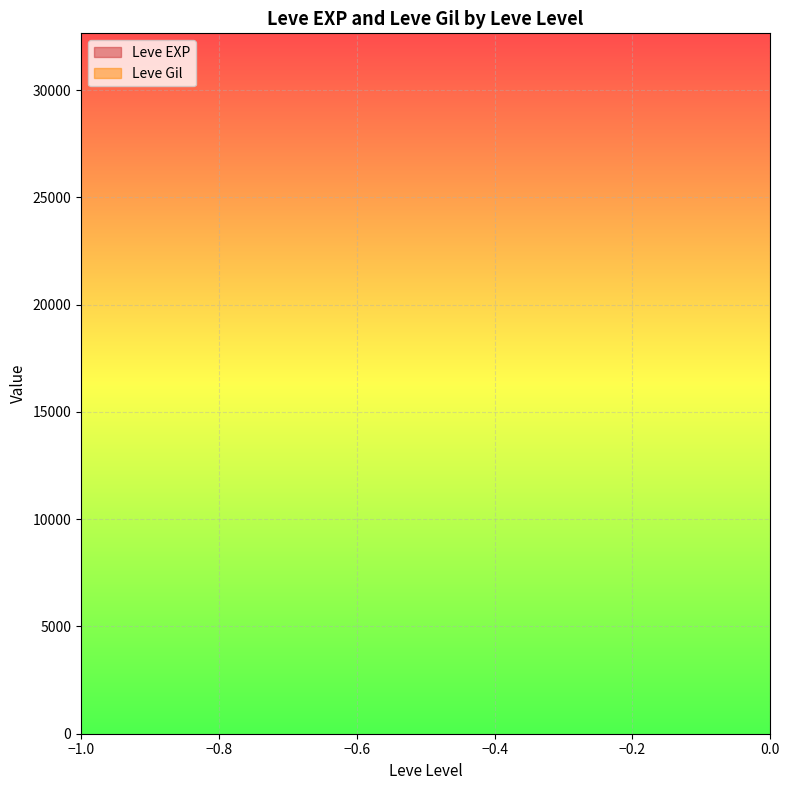

True or false: Leve EXP and Leve Gil cross at least once.

False